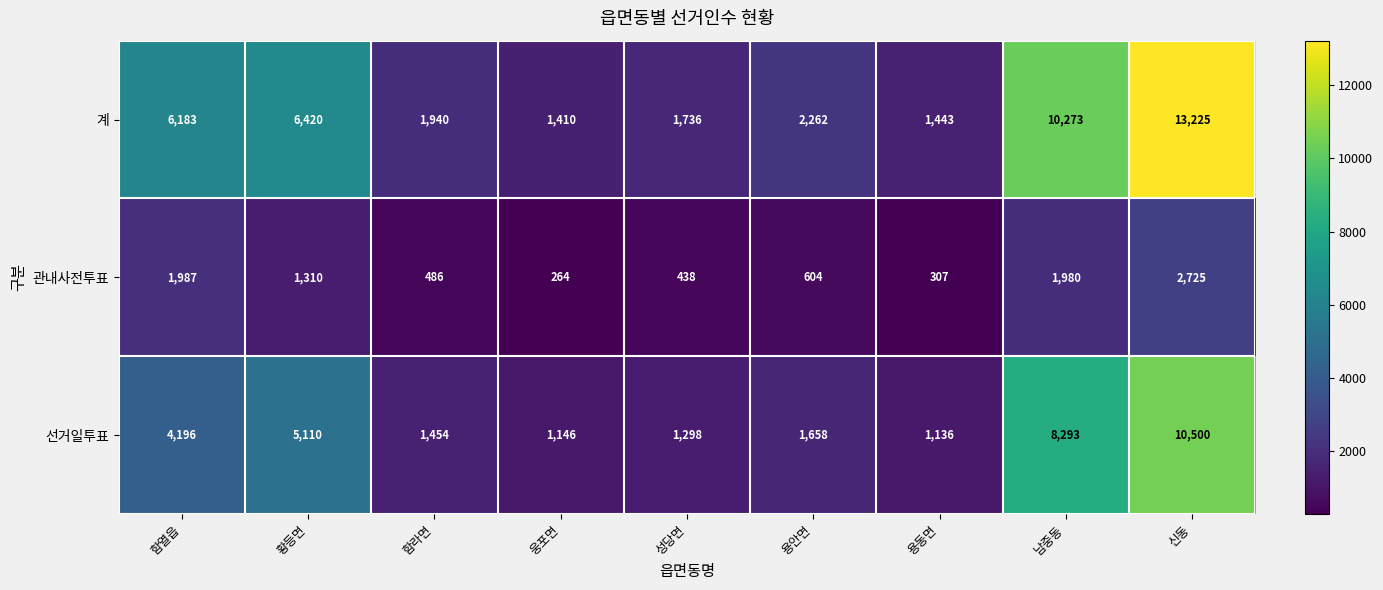

Rank the series by their average value, from highest to lowest.

계, 선거일투표, 관내사전투표